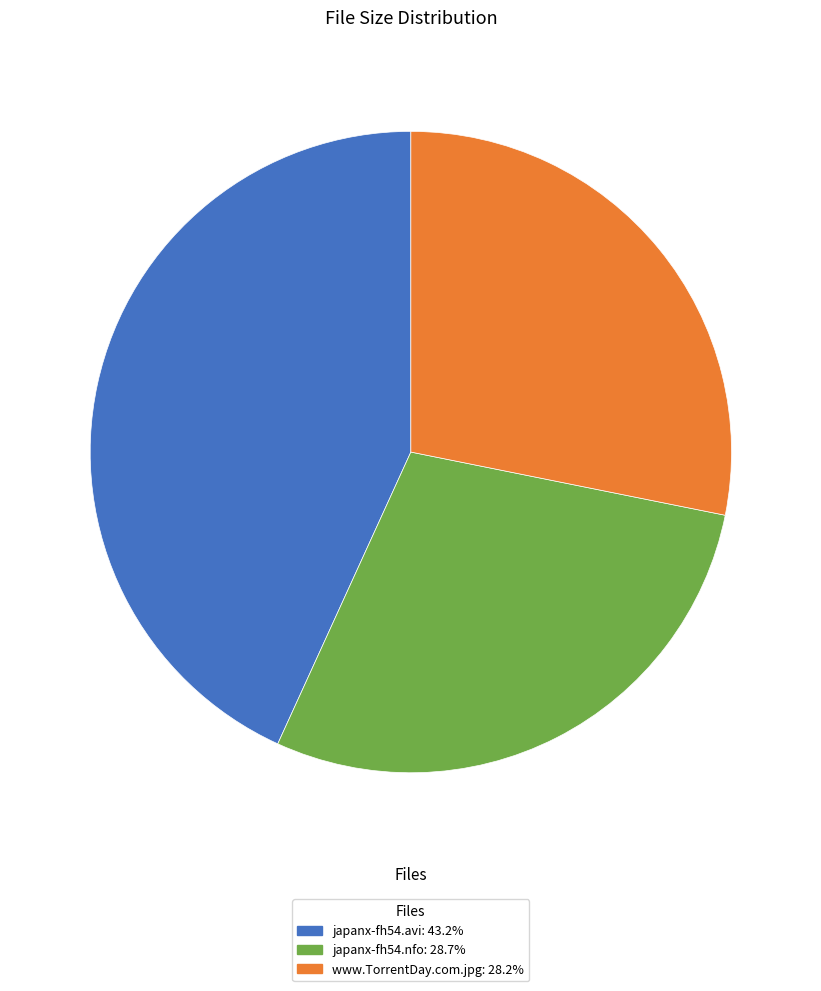

Combined, do www.TorrentDay.com.jpg and japanx-fh54.avi account for over 50%?

Yes